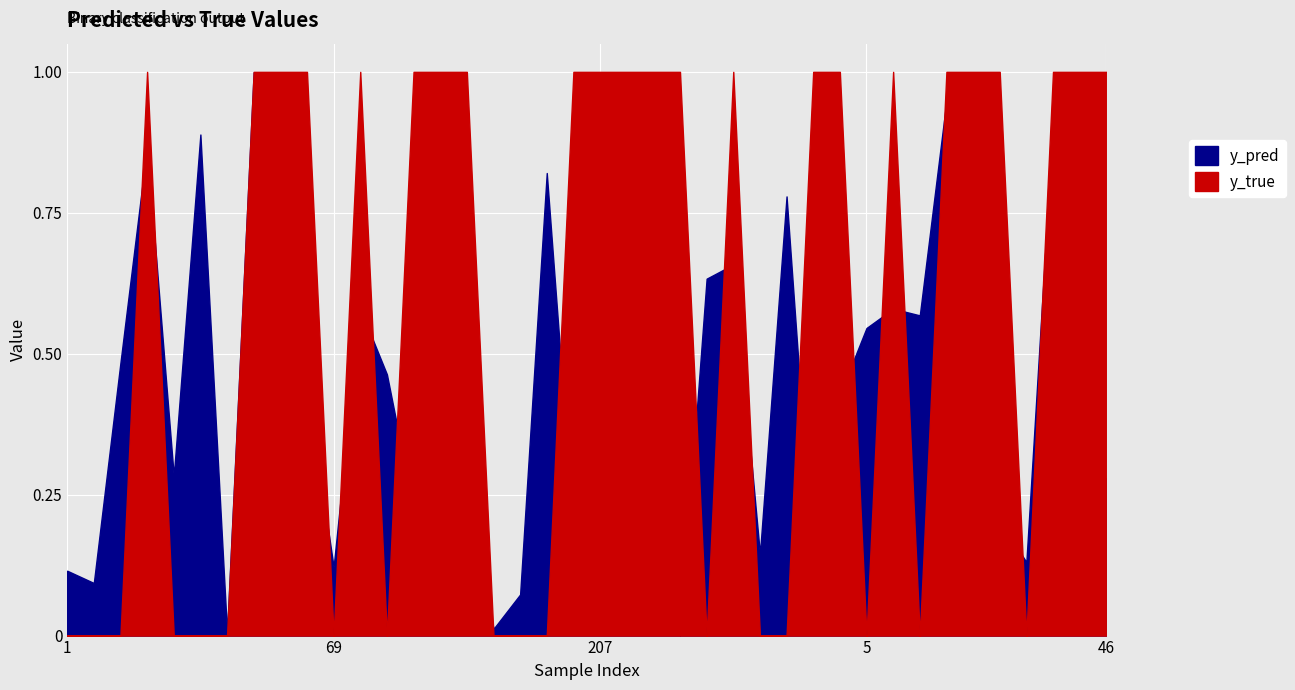

Between 113 and 8, which is larger?

8